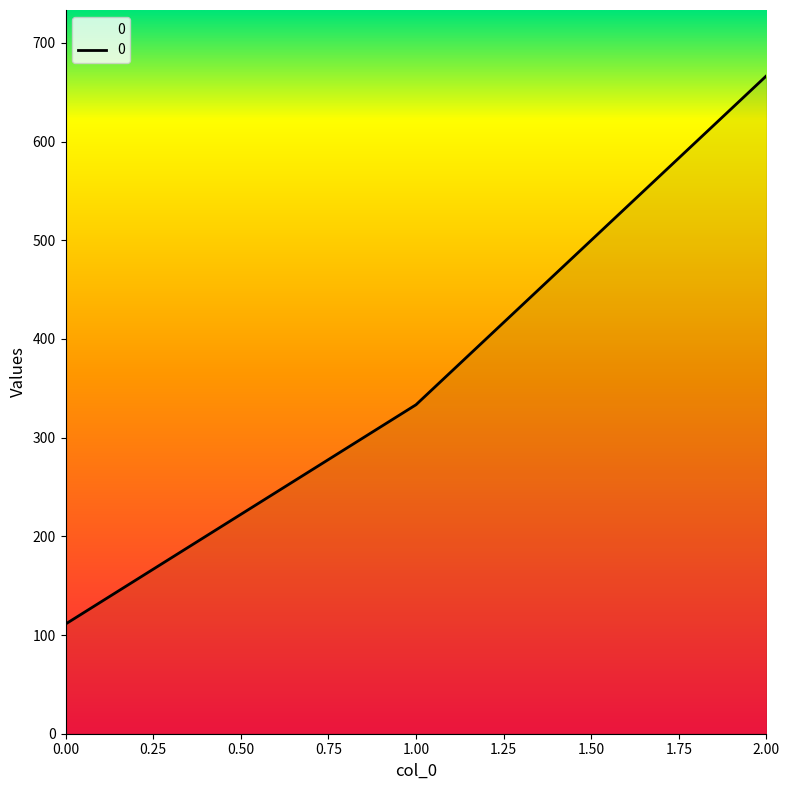

Reading left to right, extract all data points from this chart.

0.00=111.1	1.00=333.3	2.00=666.7